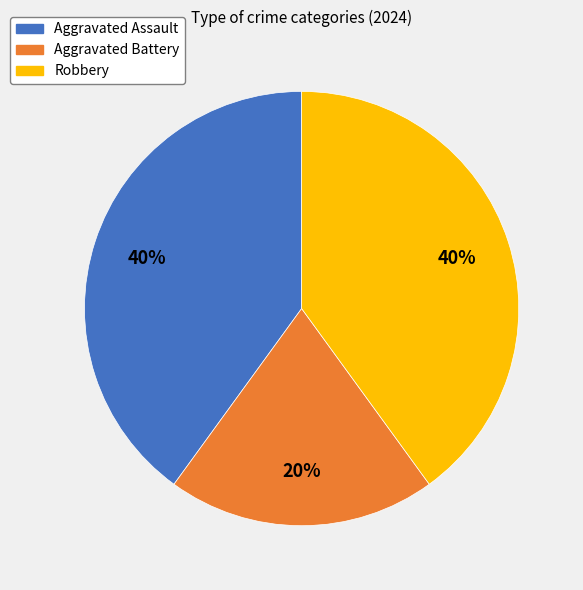

Is the sum of Robbery and Aggravated Battery greater than half?

Yes